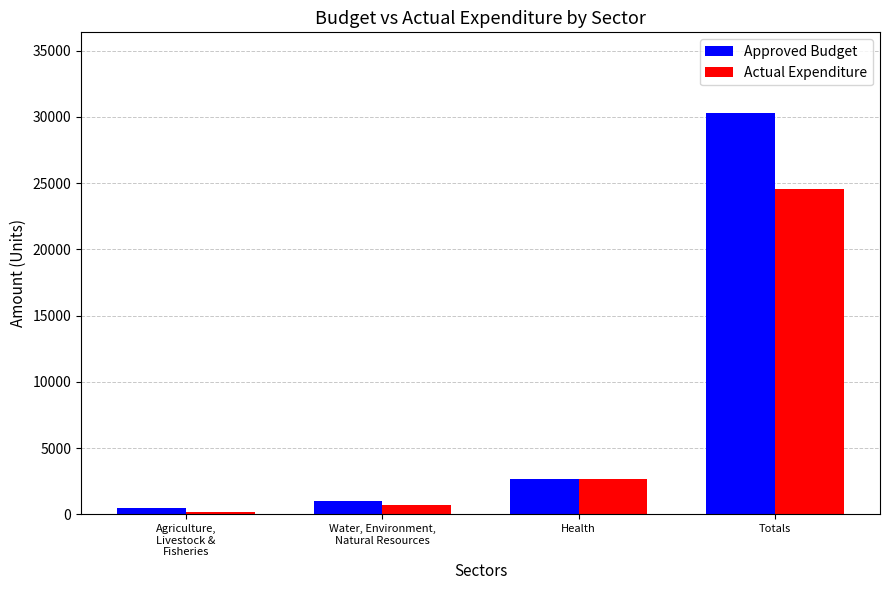

How many bars are there in each group?

2